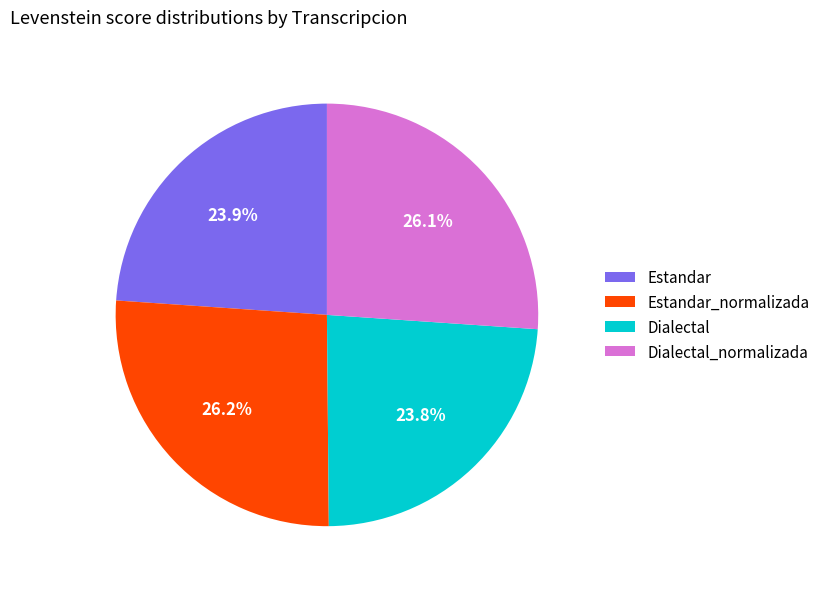

Approximately how many times larger is the value at Estandar compared to Dialectal?

1.0